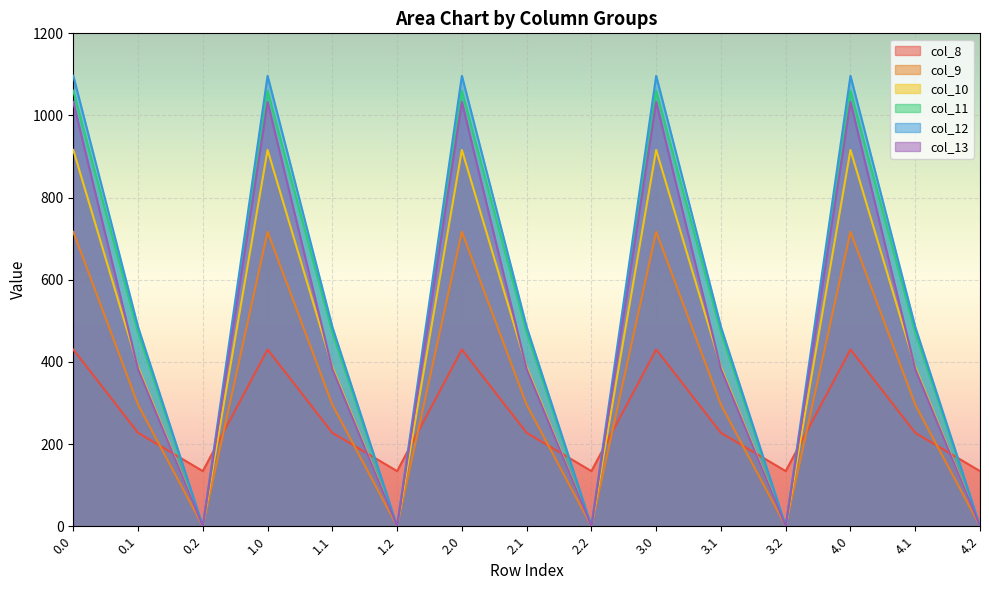

True or false: col_13 has more than 2 interior local peaks.

True